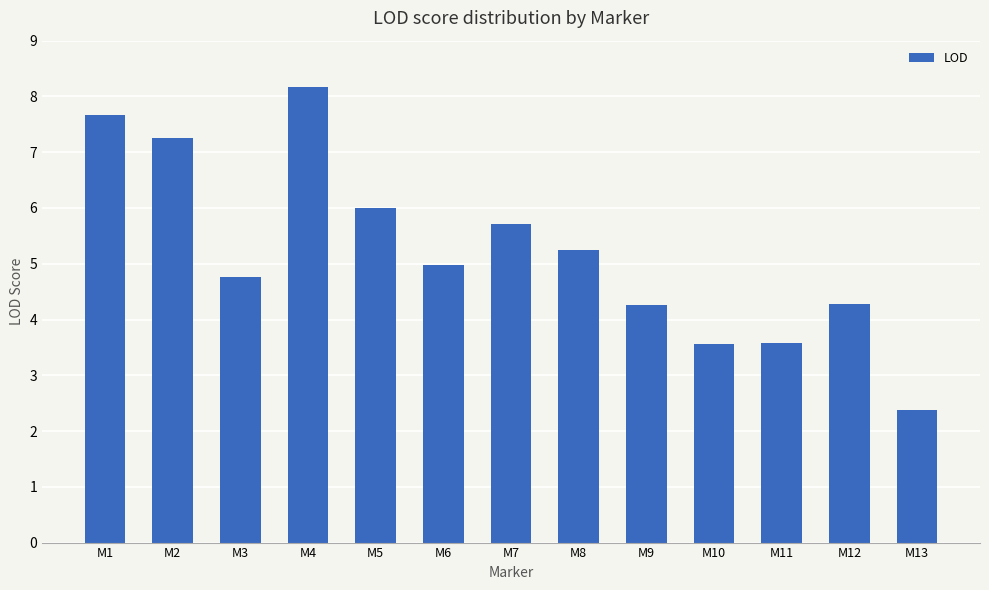

What is the sum of all values?

67.9